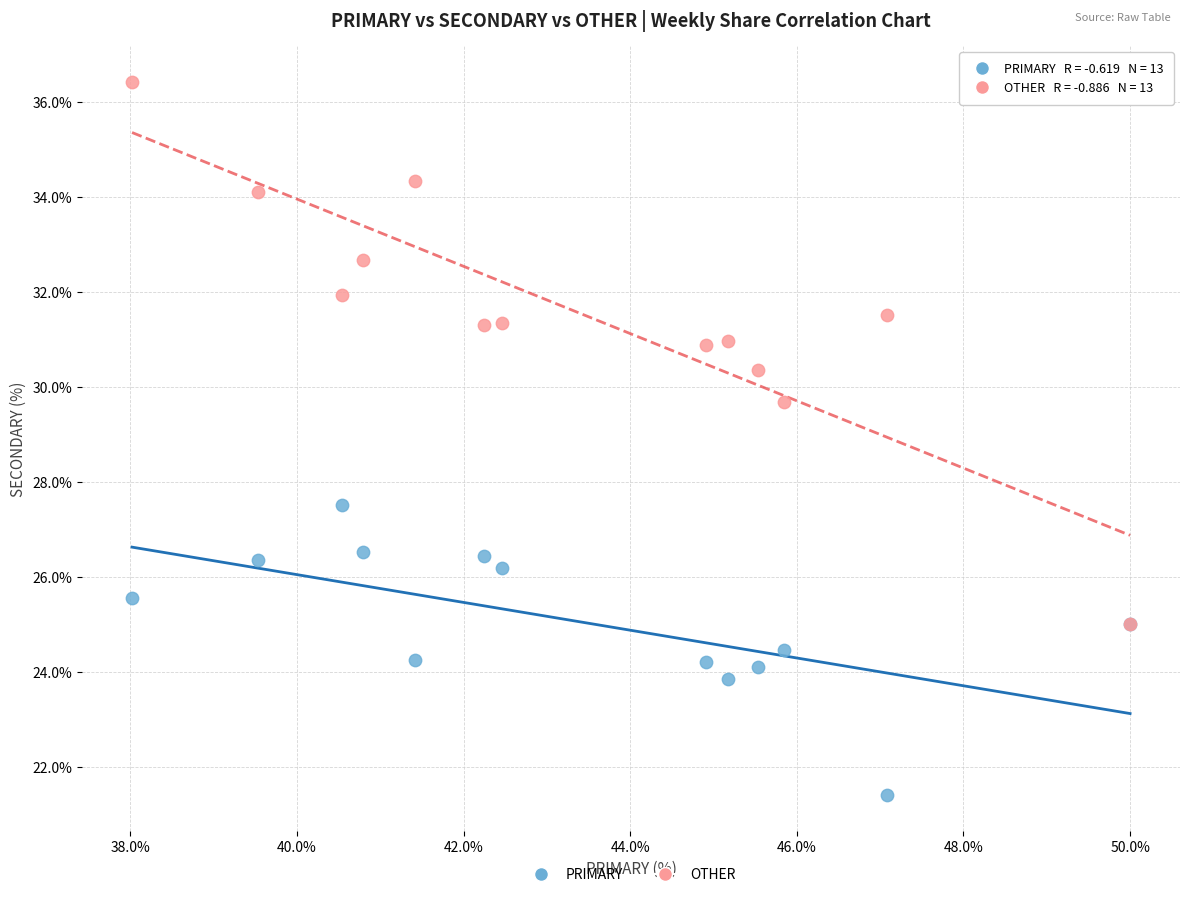

Across all series, what Y value is closest to 28?

27.5